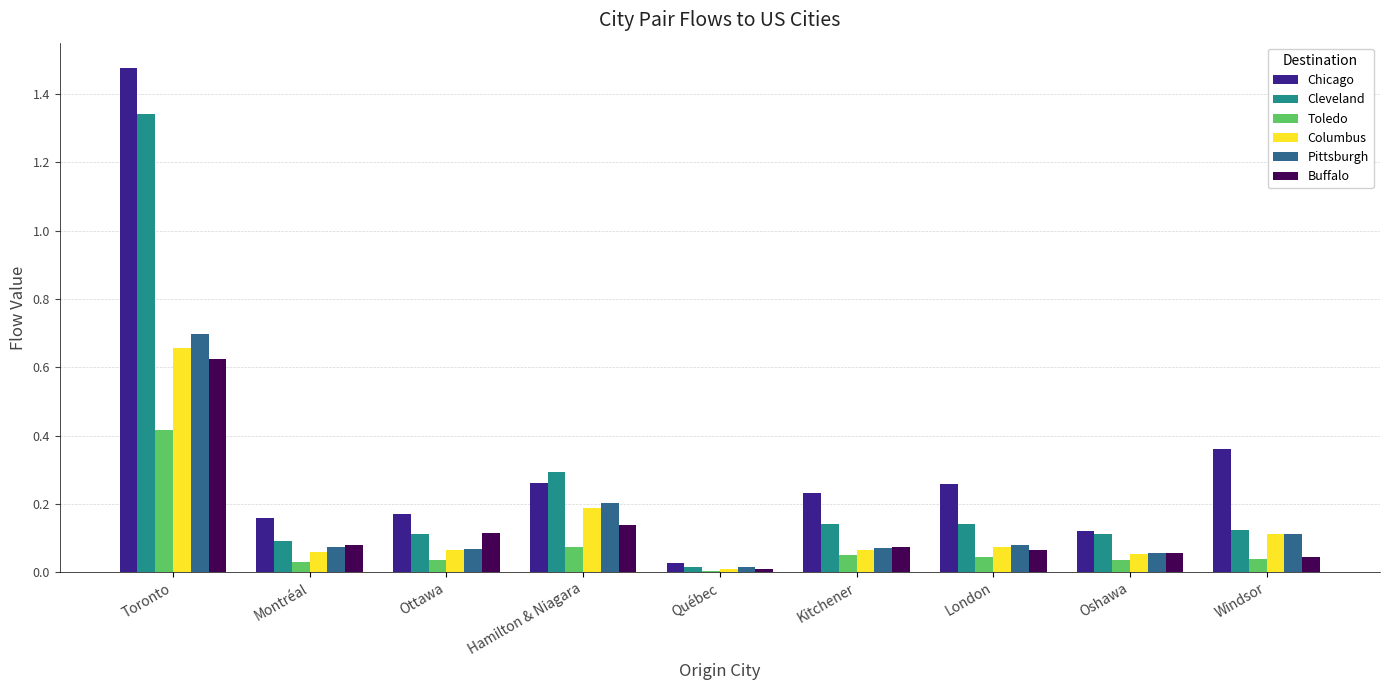

Between Toronto and Windsor, which series saw the biggest shift?

Cleveland